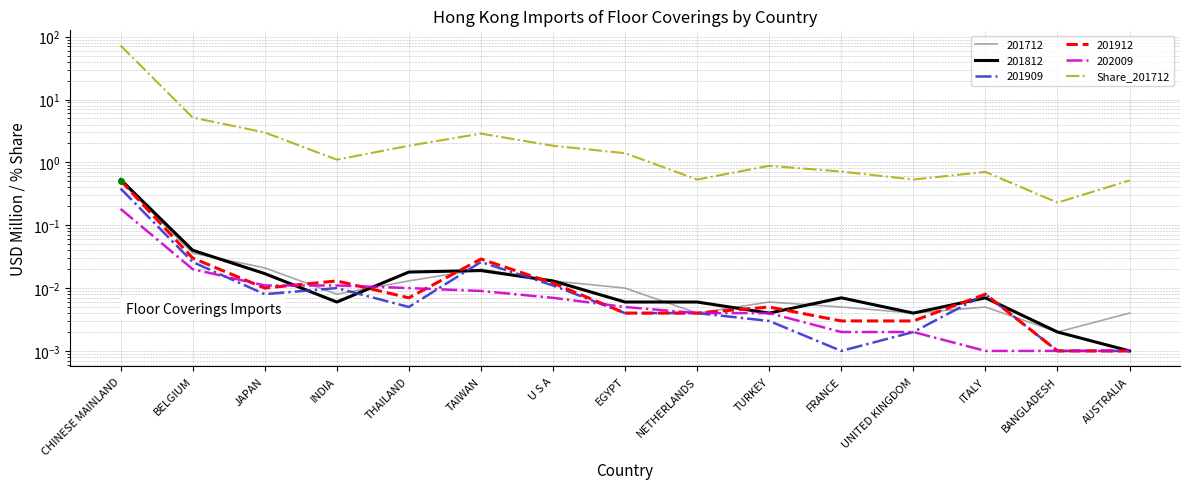

True or false: the data shows 1.8 at THAILAND.

True